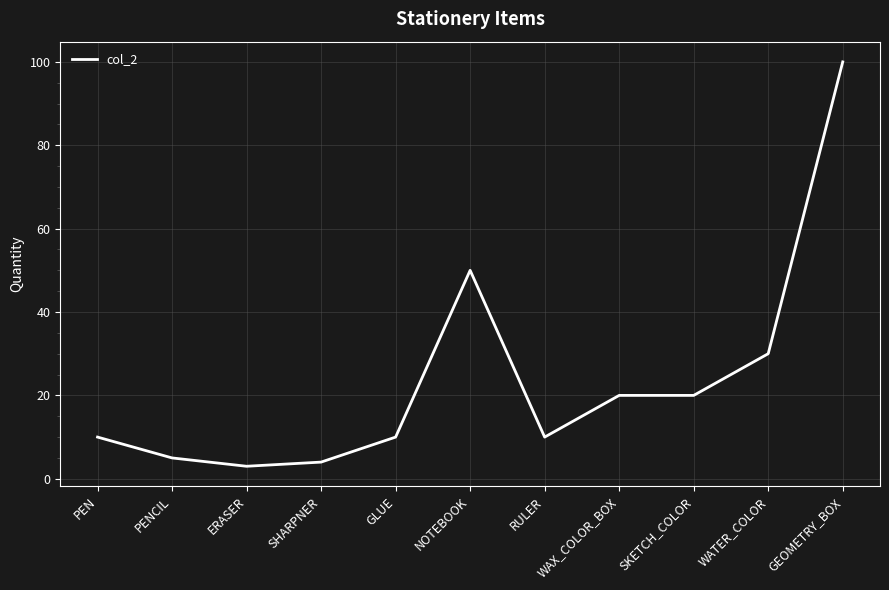

The value at WAX_COLOR_BOX is 20. True or false?

True